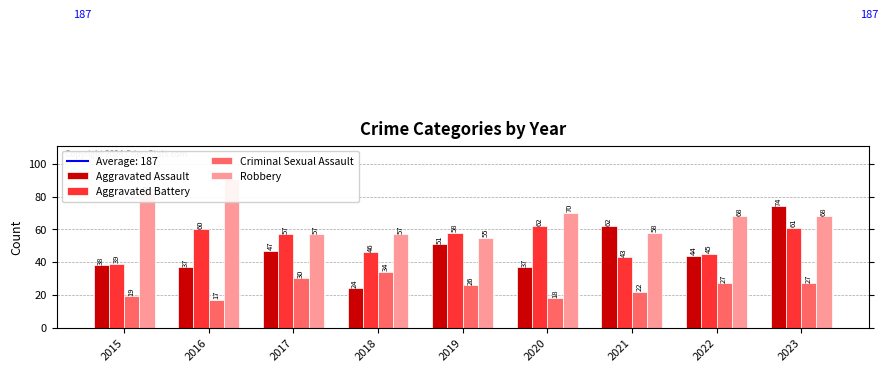

Reading right to left, list all the values displayed in this chart.

Aggravated Assault: 2023=74	2022=44	2021=62	2020=37	2019=51	2018=24	2017=47	2016=37	2015=38
Aggravated Battery: 2023=61	2022=45	2021=43	2020=62	2019=58	2018=46	2017=57	2016=60	2015=39
Criminal Sexual Assault: 2023=27	2022=27	2021=22	2020=18	2019=26	2018=34	2017=30	2016=17	2015=19
Robbery: 2023=68	2022=68	2021=58	2020=70	2019=55	2018=57	2017=57	2016=91	2015=82